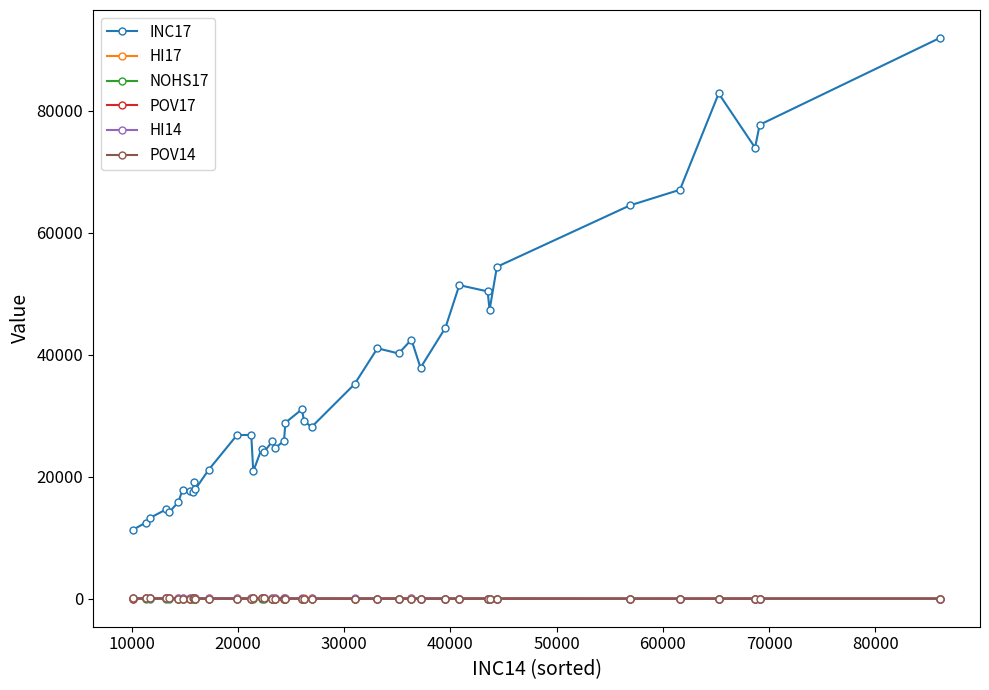

True or false: HI17 and INC17 intersect in this chart.

False